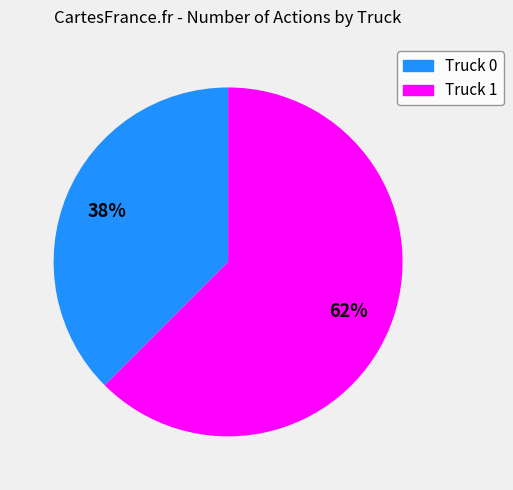

Does Truck 1 represent more than half of the total?

Yes